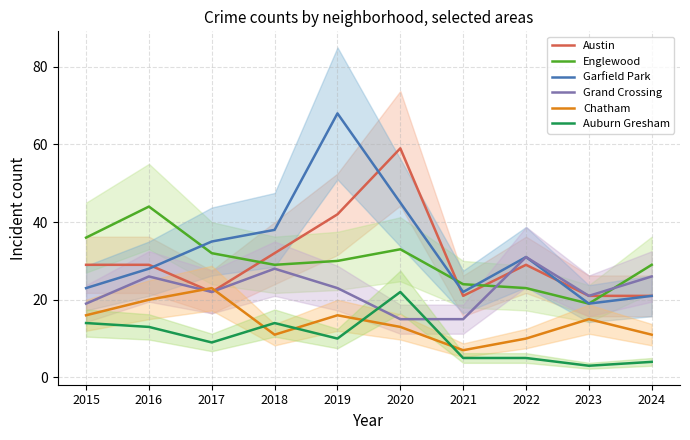

At which category is the sum across all series the highest?

2019